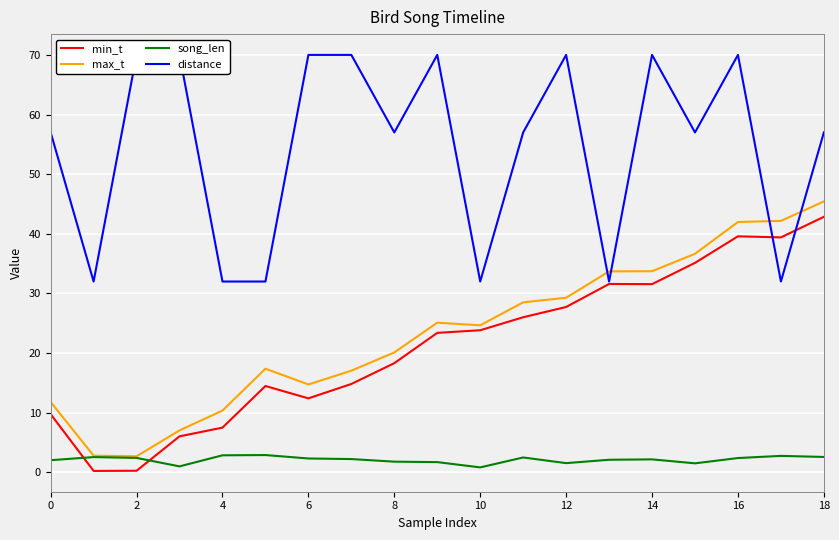

What are all the series names shown in the legend?

min_t, max_t, song_len, distance